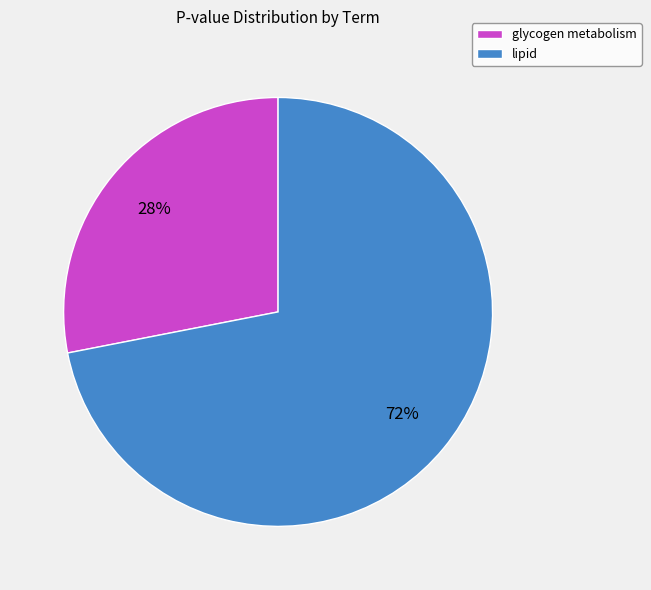

To the nearest percent, what percentage of the pie is lipid?

72%